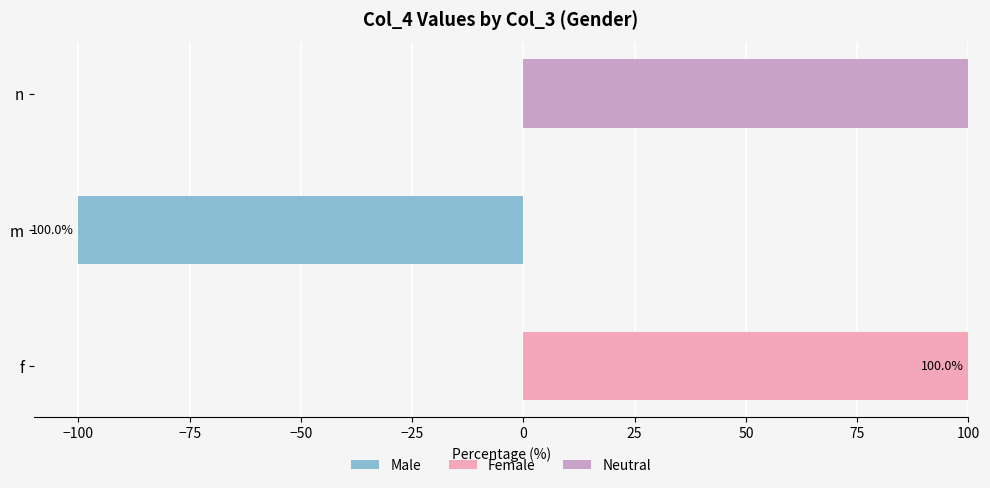

What is the difference between the maximum and minimum values in the Neutral series?

100